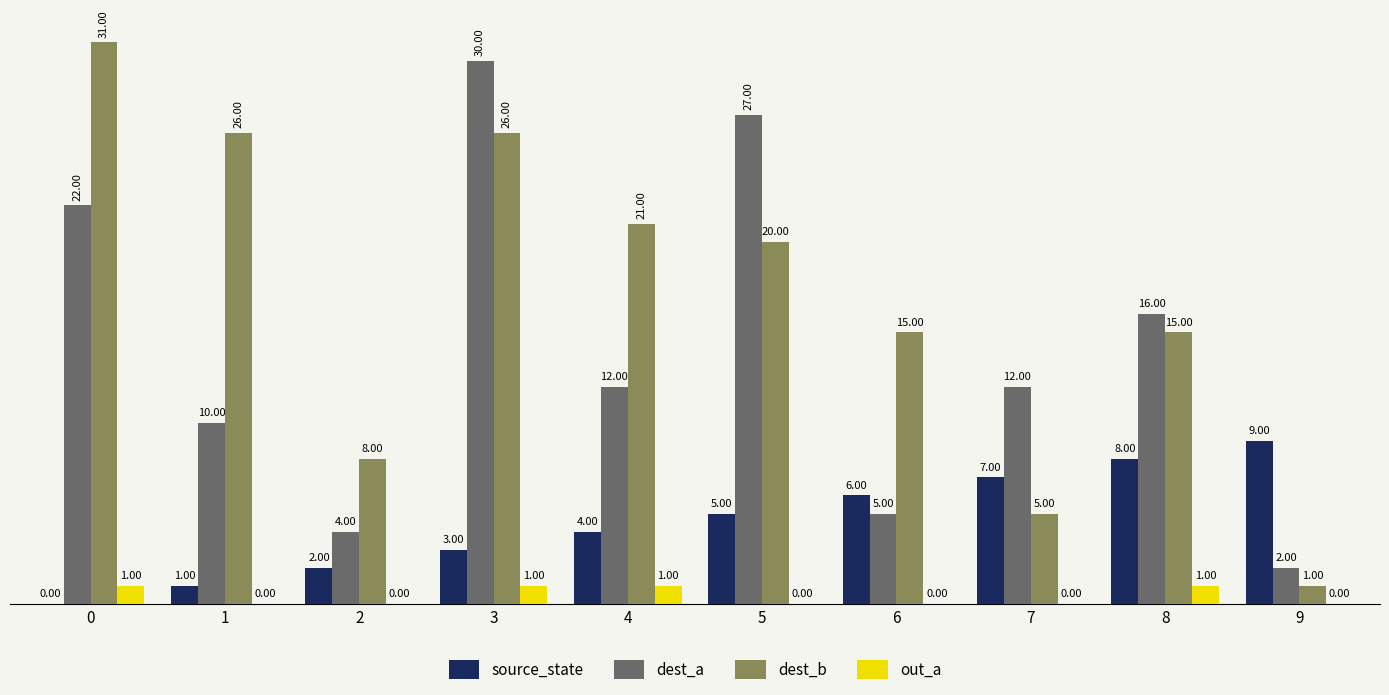

What is the sum of all source_state values?

45